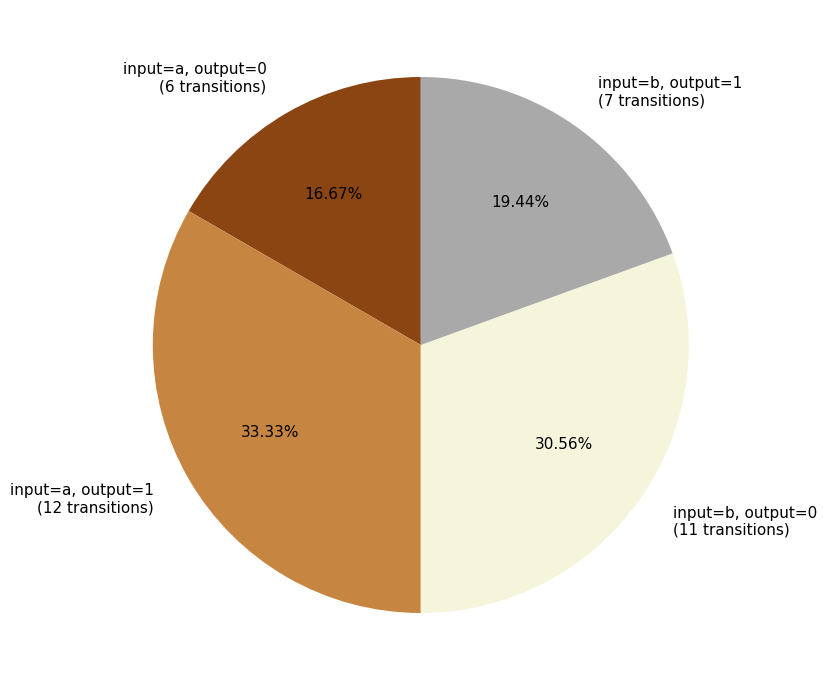

To the nearest percent, what percentage of the pie is input=b, output=0?

31%